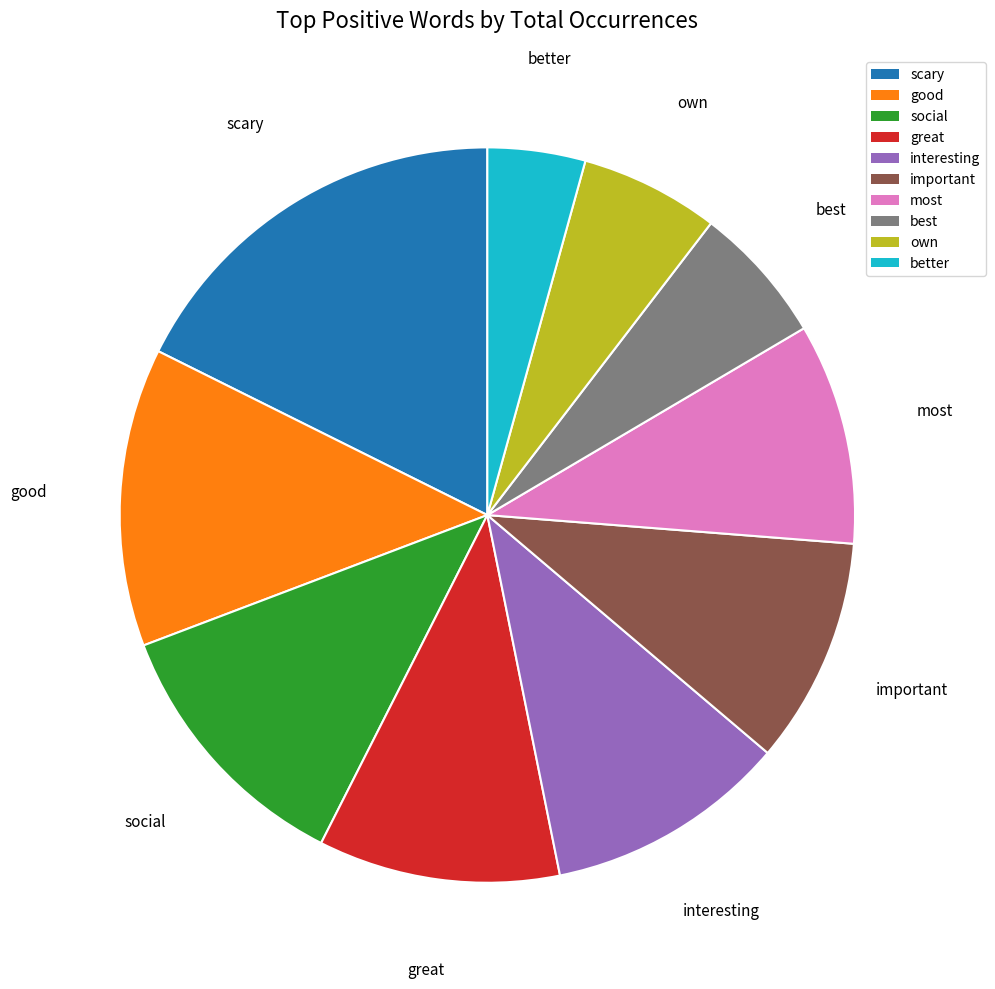

Approximately how many times larger is the value at great compared to good?

0.8